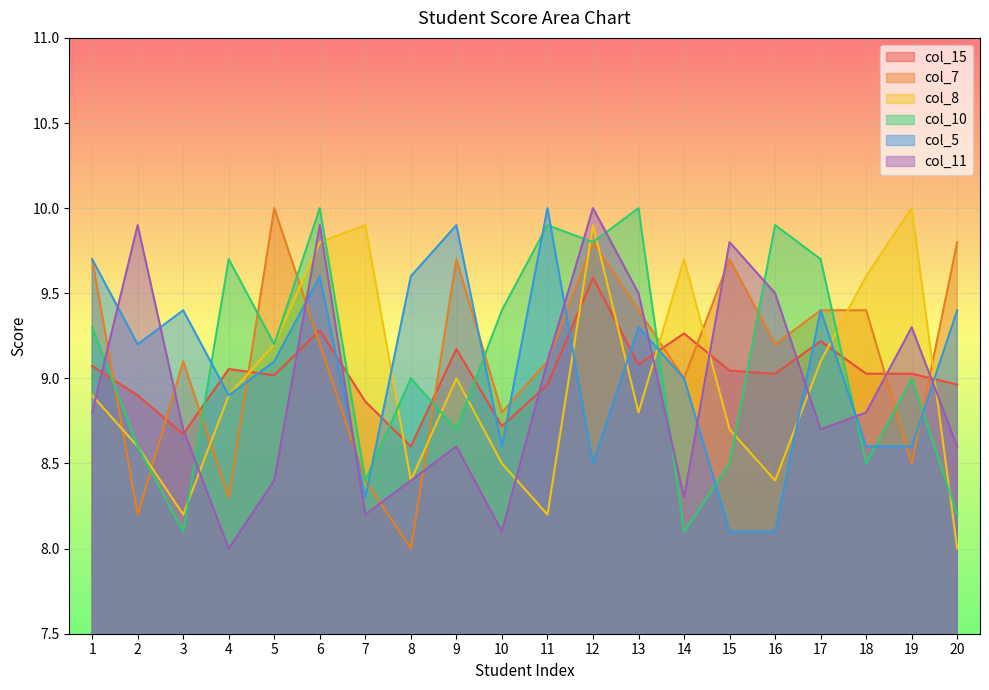

What is the difference between the maximum and minimum values in the col_7 series?

2.0